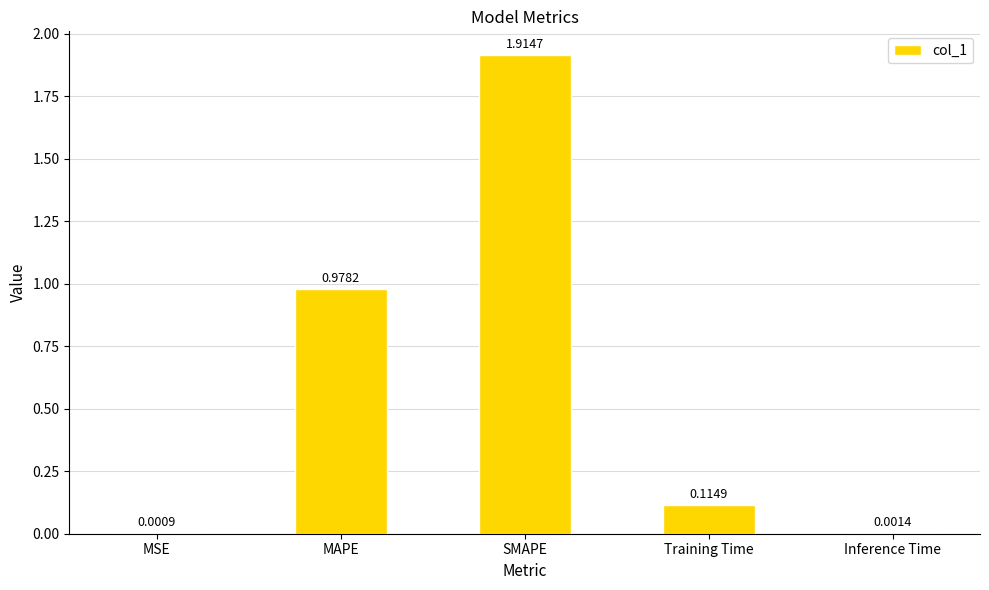

Between MSE and Training Time, which is larger?

Training Time